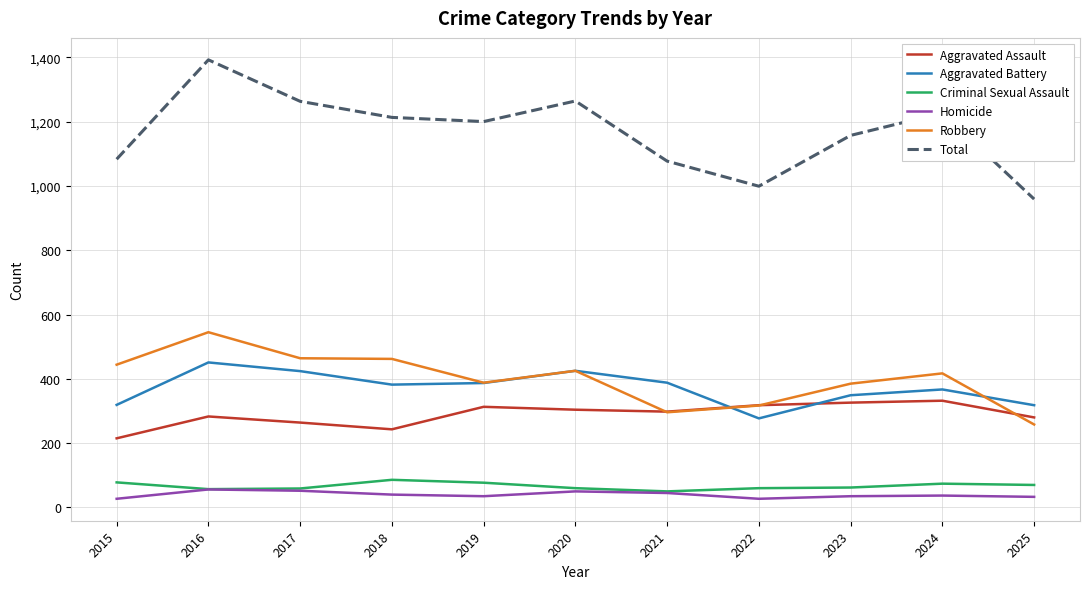

What is the average value of the Homicide series?

40